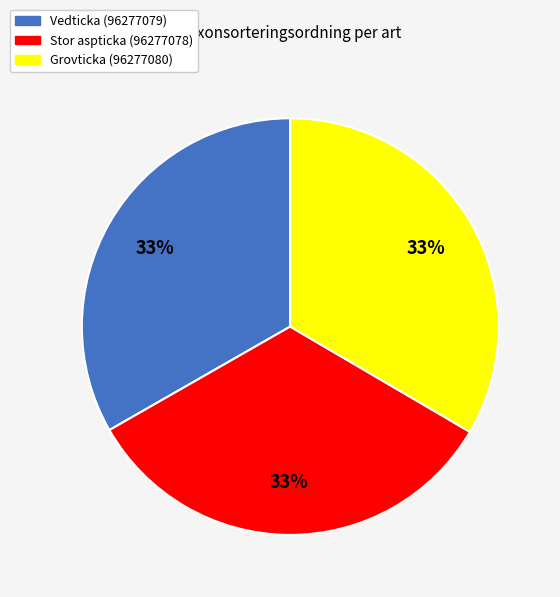

Do Grovticka (96277080) and Stor aspticka (96277078) together represent more than half of the pie?

Yes